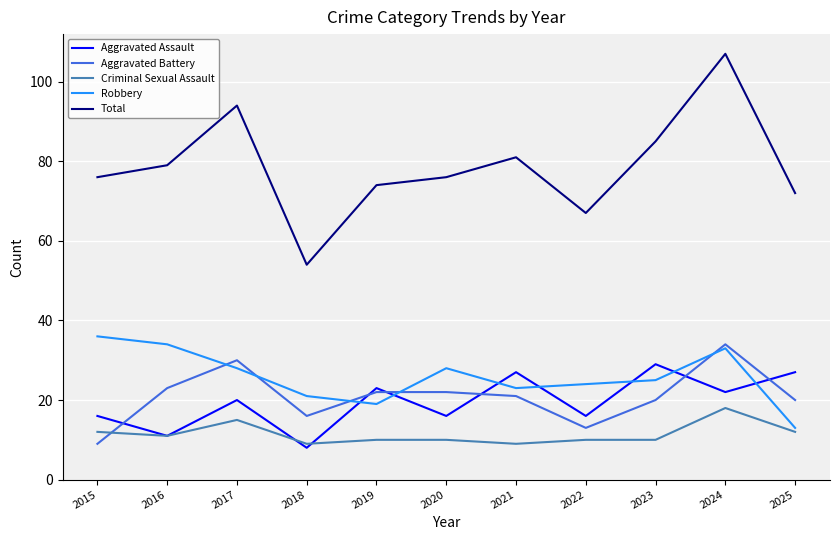

In Total, how many points are higher than both neighbors (excluding endpoints)?

3